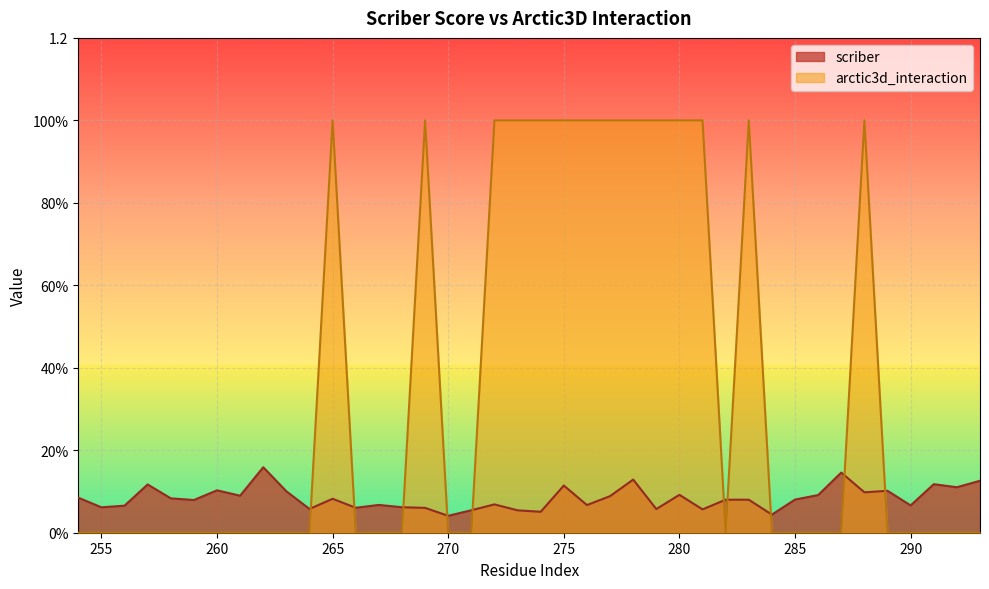

What is the difference between the maximum and minimum values in the arctic3d_interaction series?

1.0